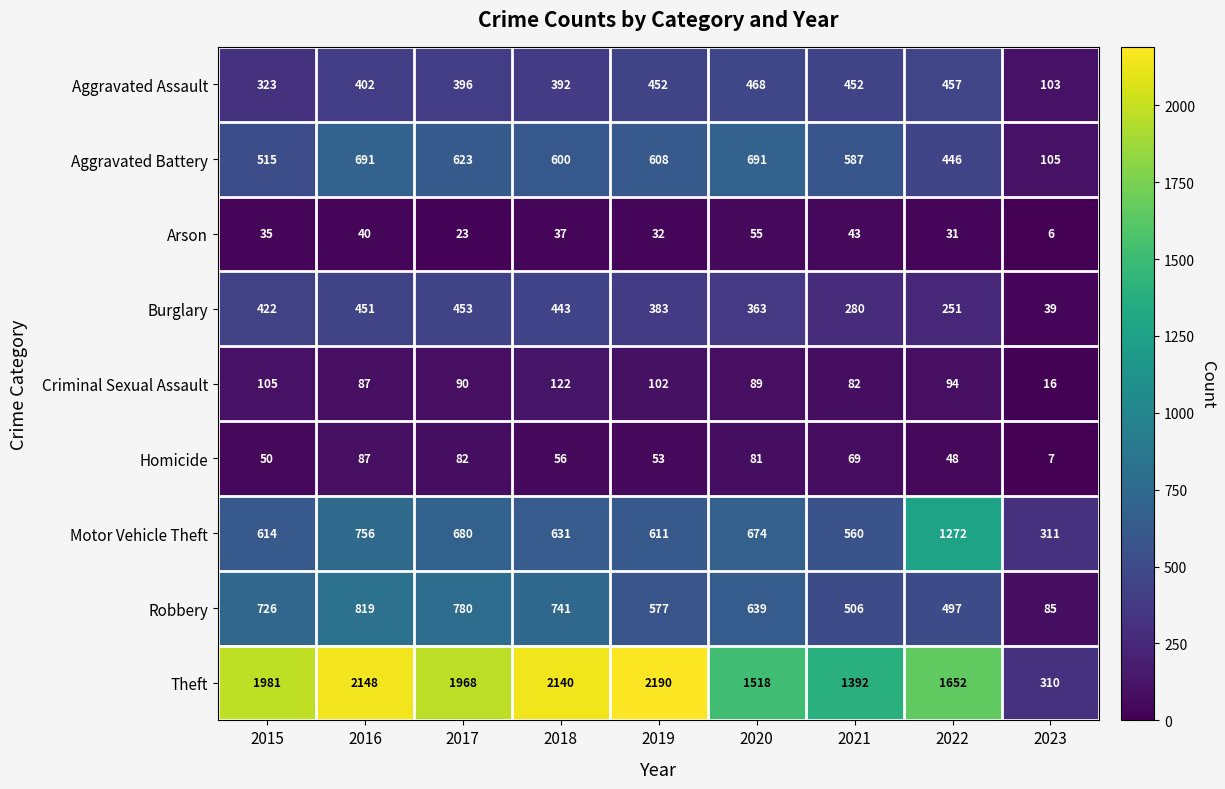

What is the total value across all series at 2022?

4748